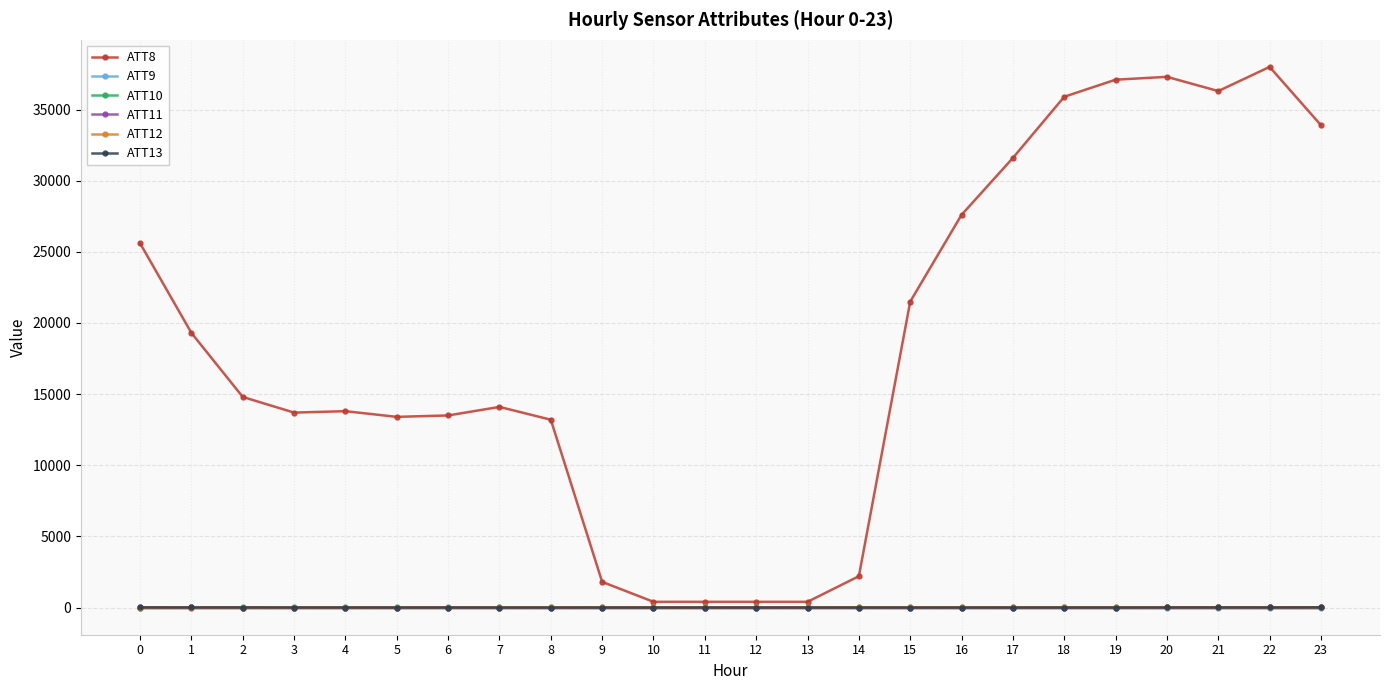

Is it true that ATT8 equals 24228.3 at 19?

False